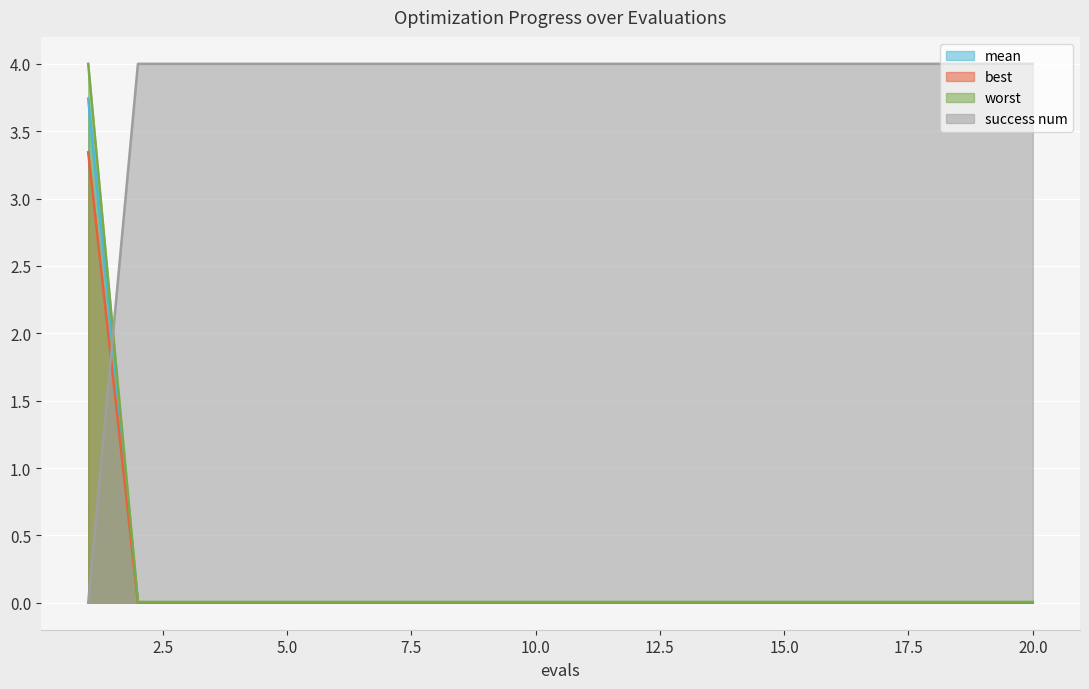

True or false: mean has a value of 0.0 at 13.

True